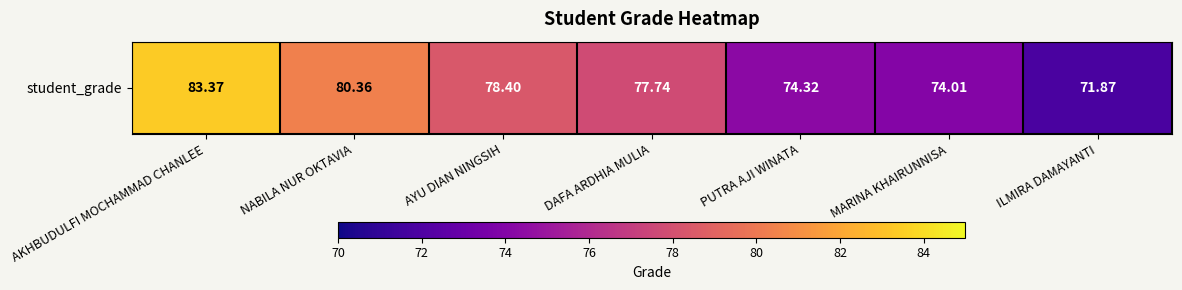

True or false: the data shows 33.1 at MARINA KHAIRUNNISA.

False